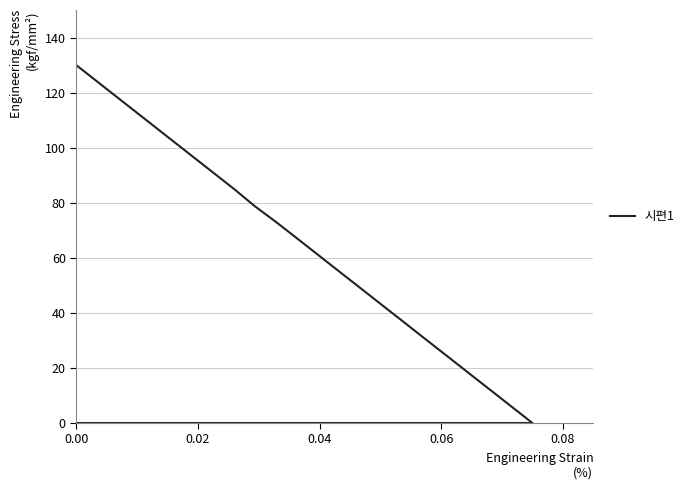

What is the label of the 5th point from the left?

0.08